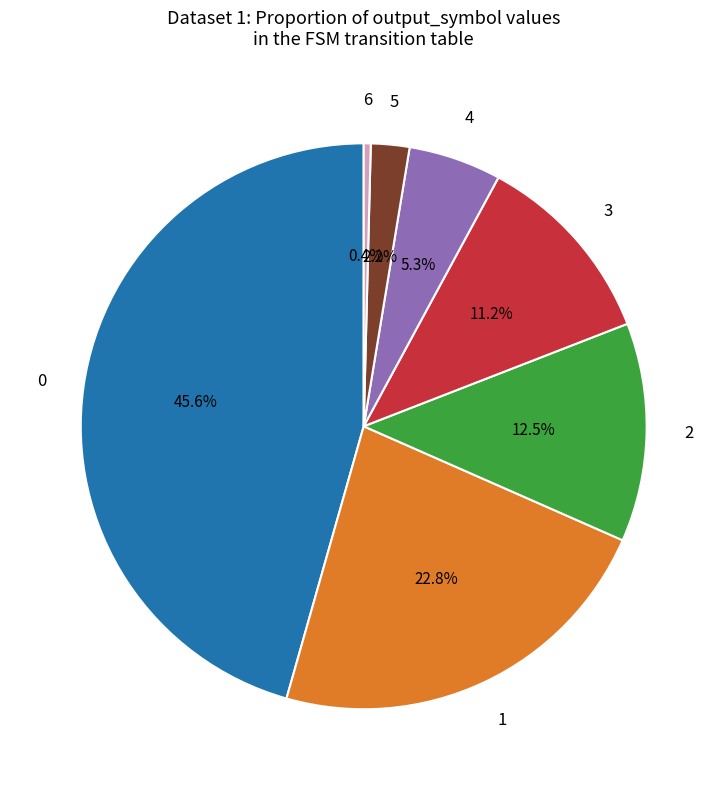

Is there any slice that represents more than half of the pie?

No